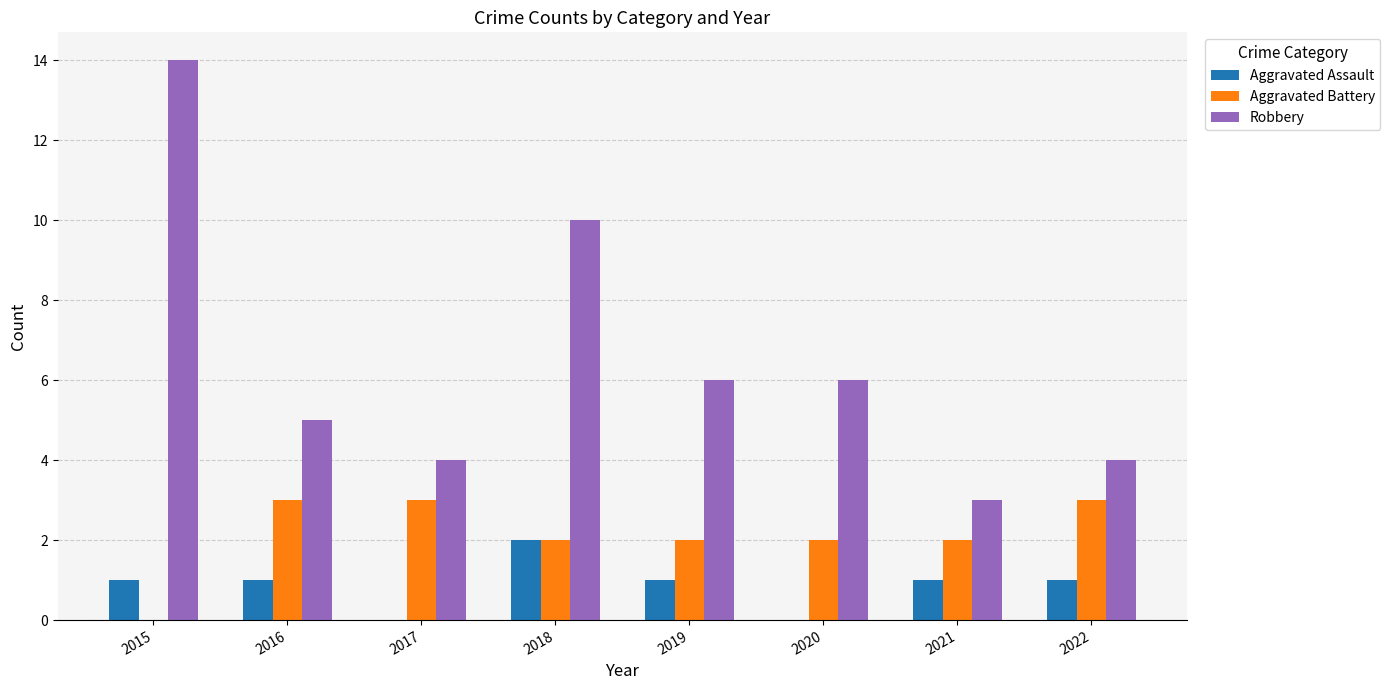

Which series has the largest total across all categories?

Robbery